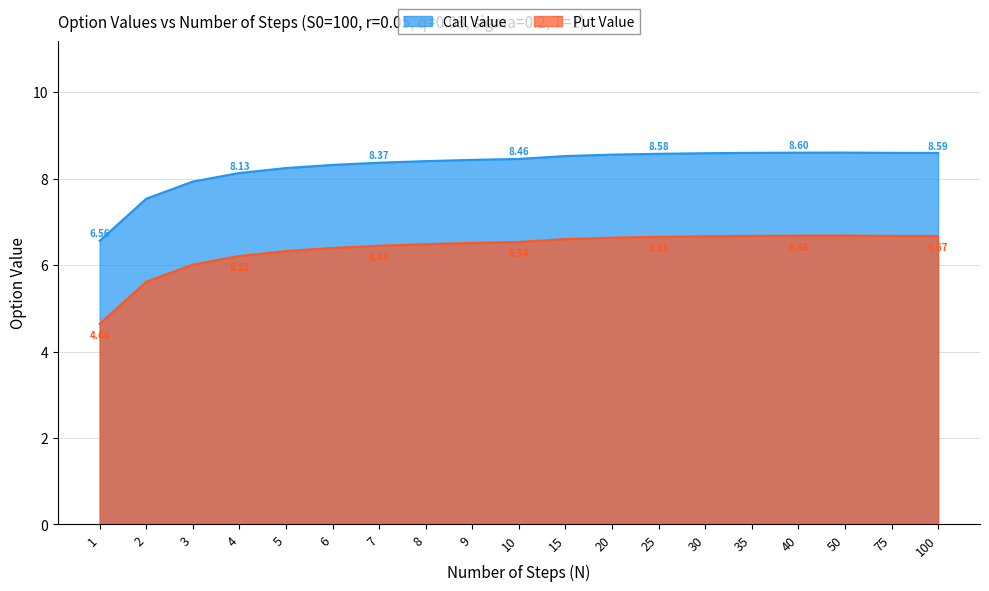

How many data points in Put Value are above 6?

17